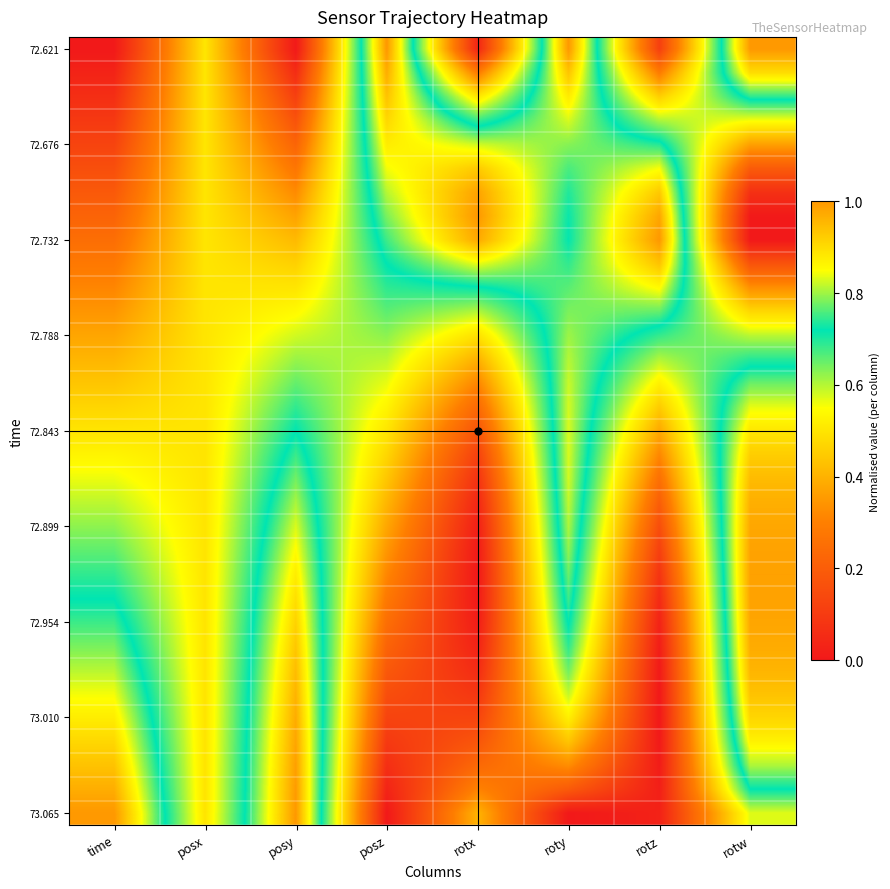

At which category does the chart reach its peak across all series?

posz